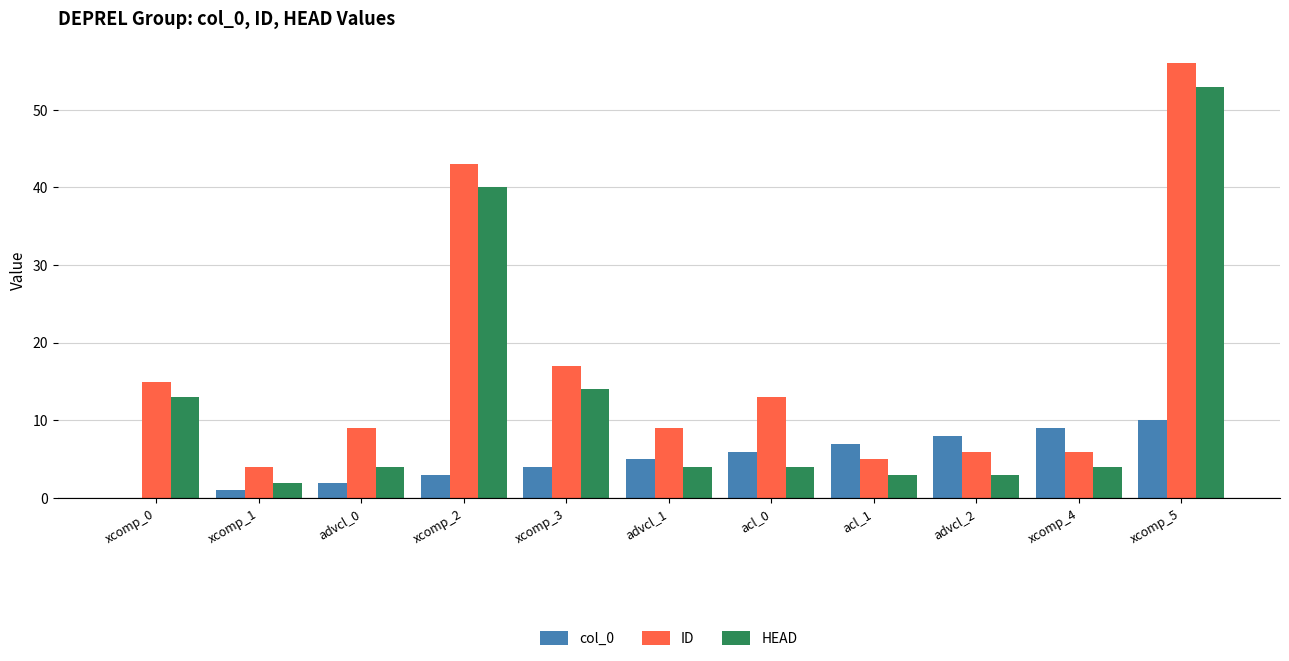

Which series changed the most between advcl_1 and xcomp_5?

HEAD